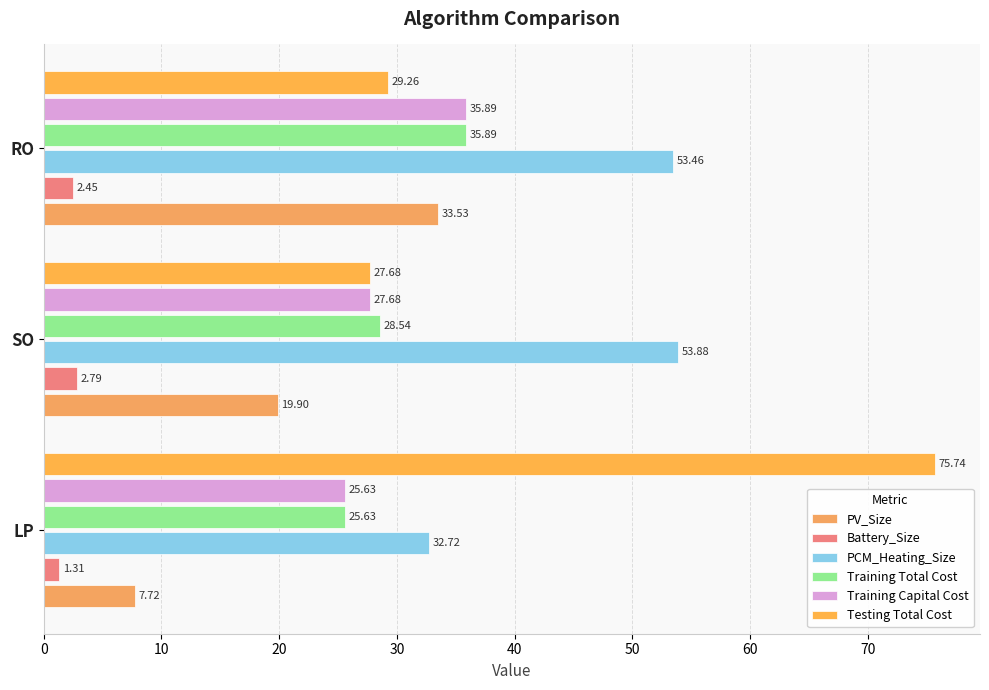

How many distinct data groups are displayed?

6